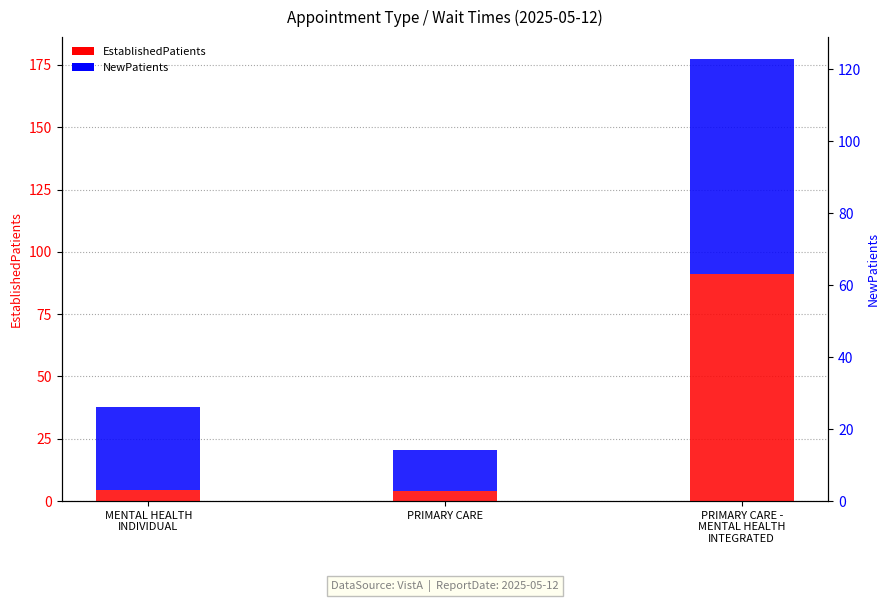

Which series has the largest total across all categories?

NewPatients